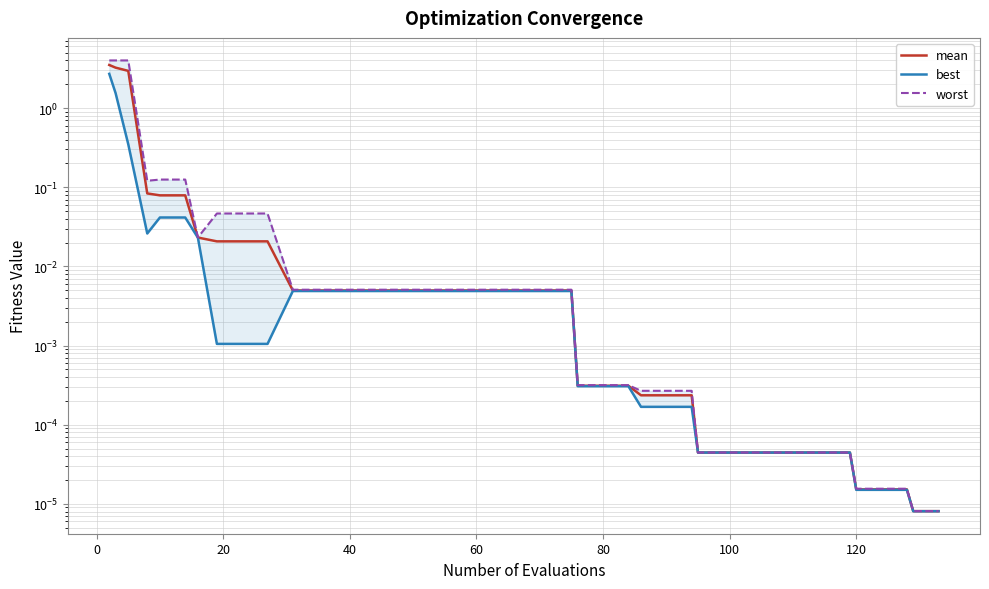

True or false: best and mean intersect in this chart.

False